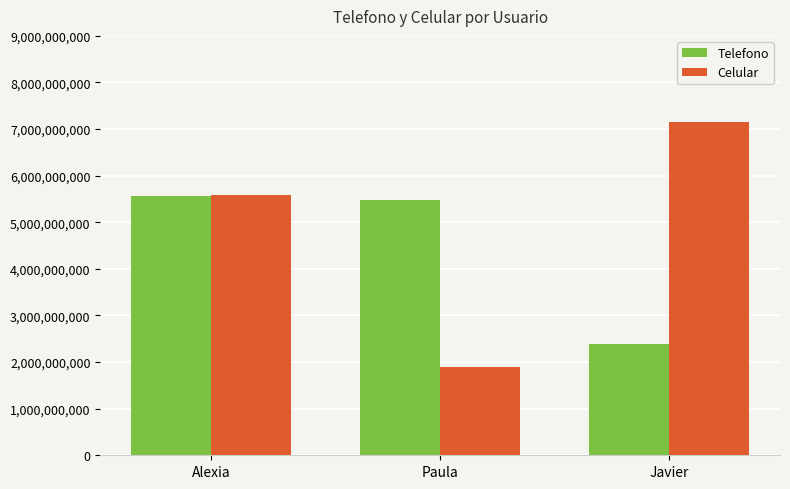

Reading left to right, transcribe all the data shown in this chart.

Telefono: Alexia=5554102185	Paula=5482873662	Javier=2387346732
Celular: Alexia=5578412789	Paula=1892163545	Javier=7152953435